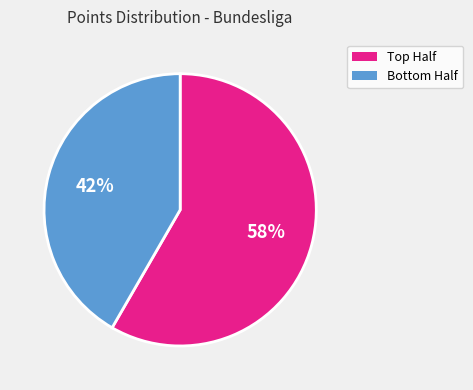

Is there a majority slice in this chart?

Yes